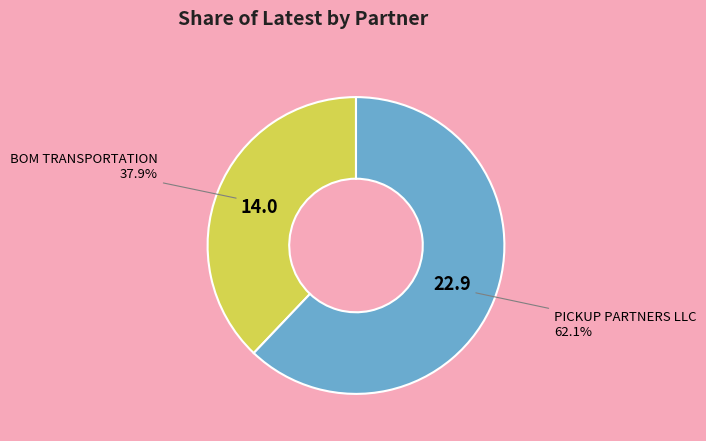

Is PICKUP PARTNERS LLC the majority of the pie?

Yes